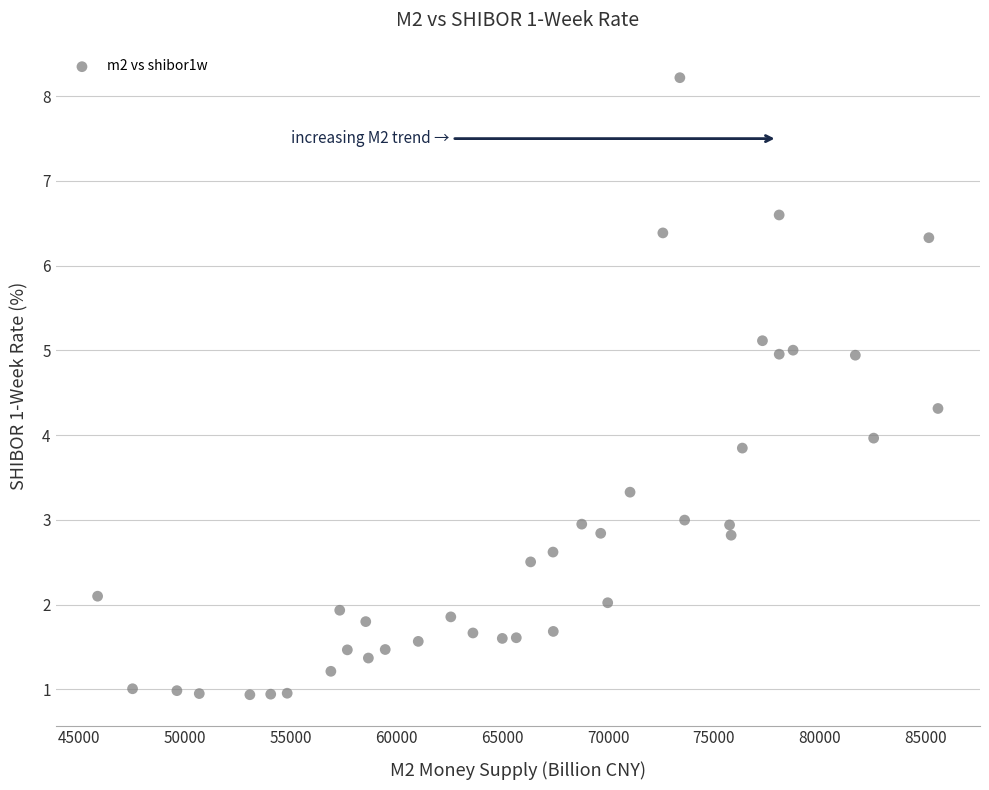

What is the range of X values (max minus min)?

39725.4